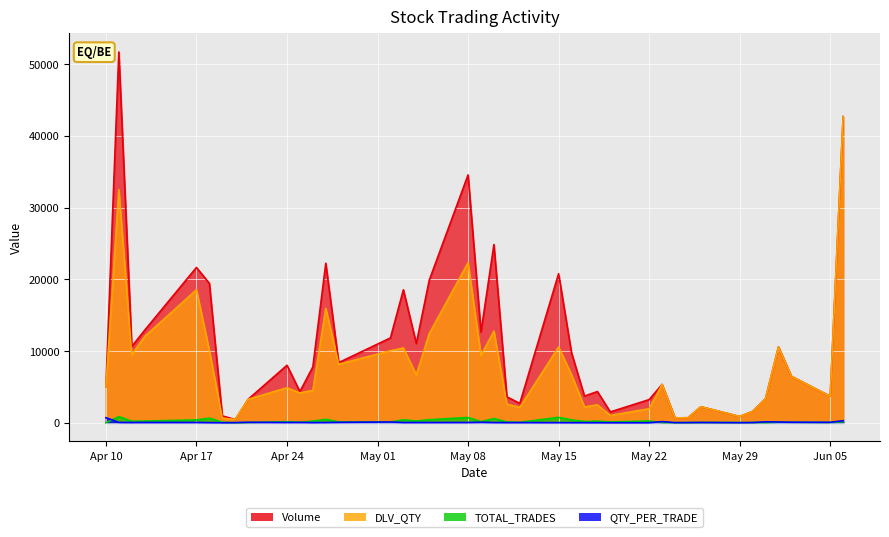

Rank the series at 2023-05-17 from highest to lowest value.

Volume, DLV_QTY, TOTAL_TRADES, QTY_PER_TRADE